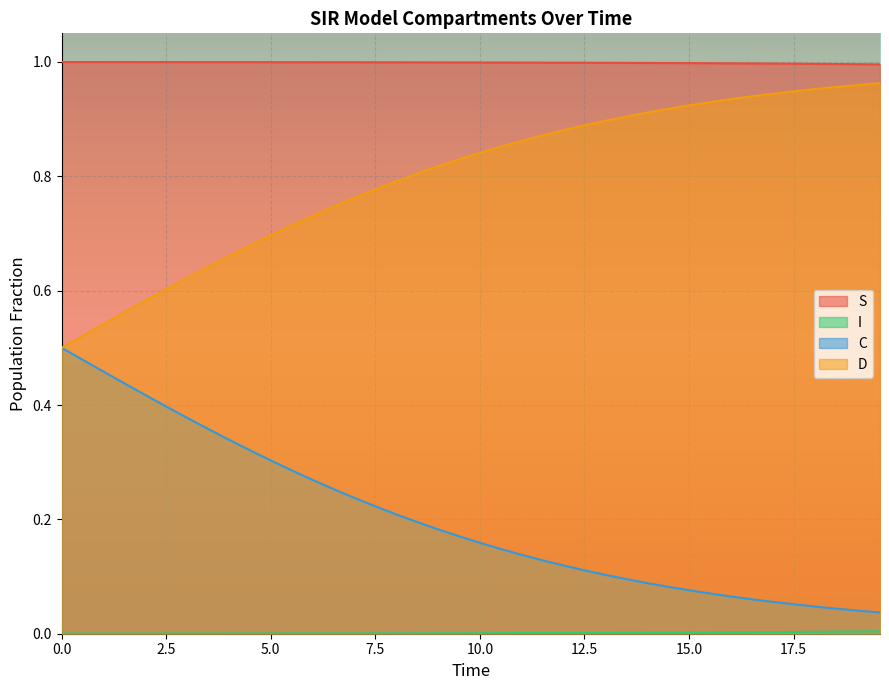

What are all the series names shown in the legend?

S, I, C, D